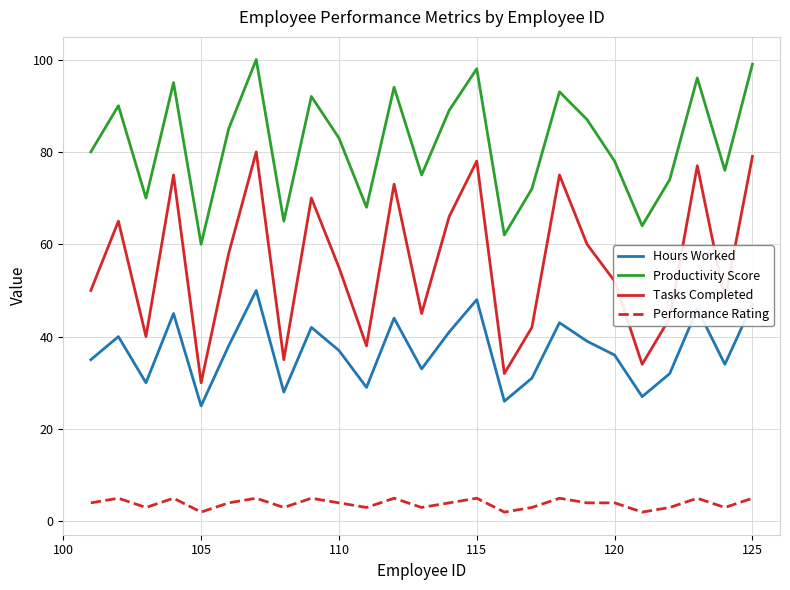

What are all the series names shown in the legend?

Hours Worked, Productivity Score, Tasks Completed, Performance Rating